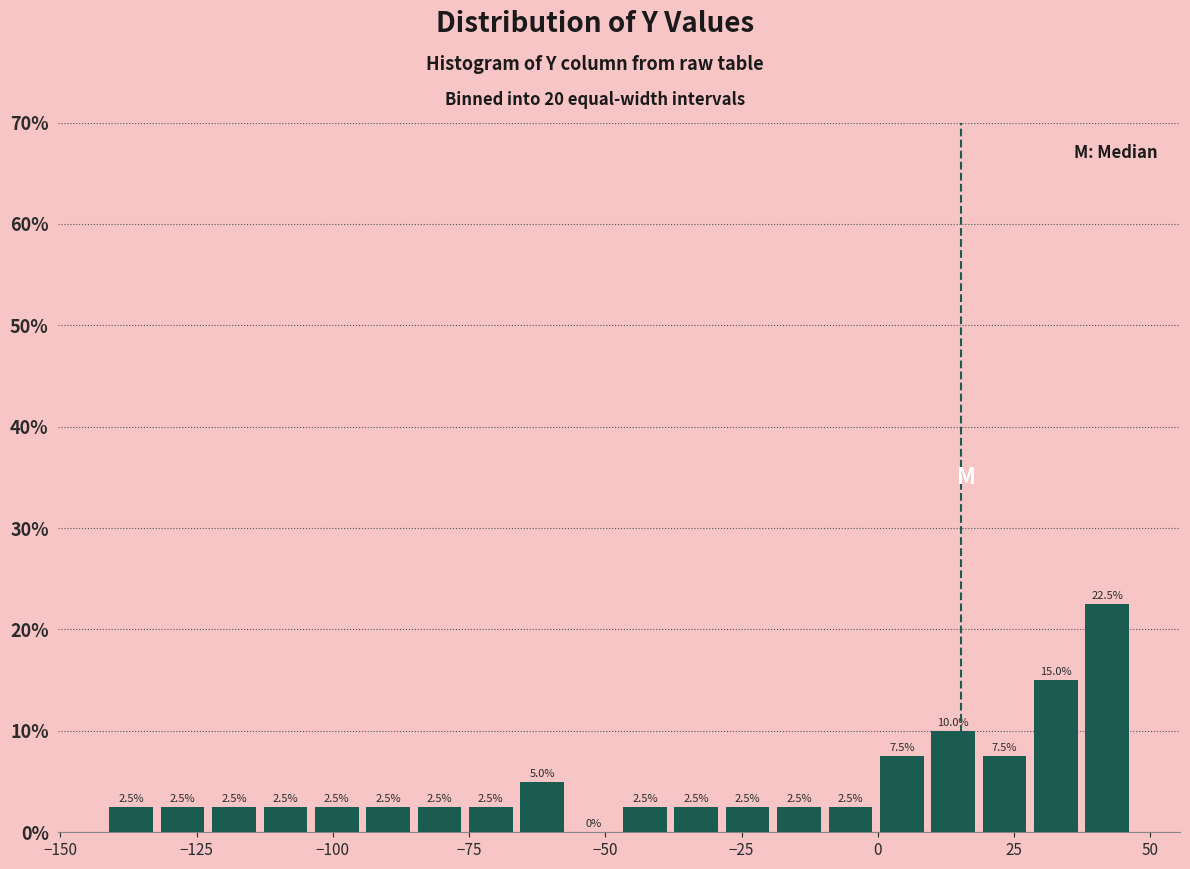

Around what value on the x-axis is the tallest bar? Give the approximate position of its centre, as read against the axis.

40